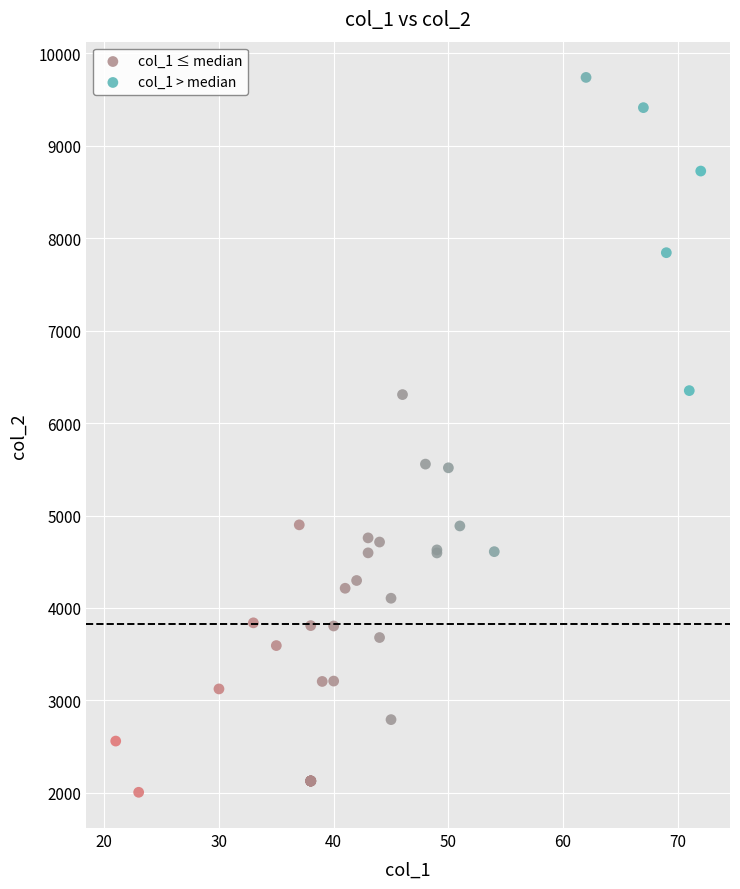

Which series contains the lowest Y value?

col_1 ≤ median